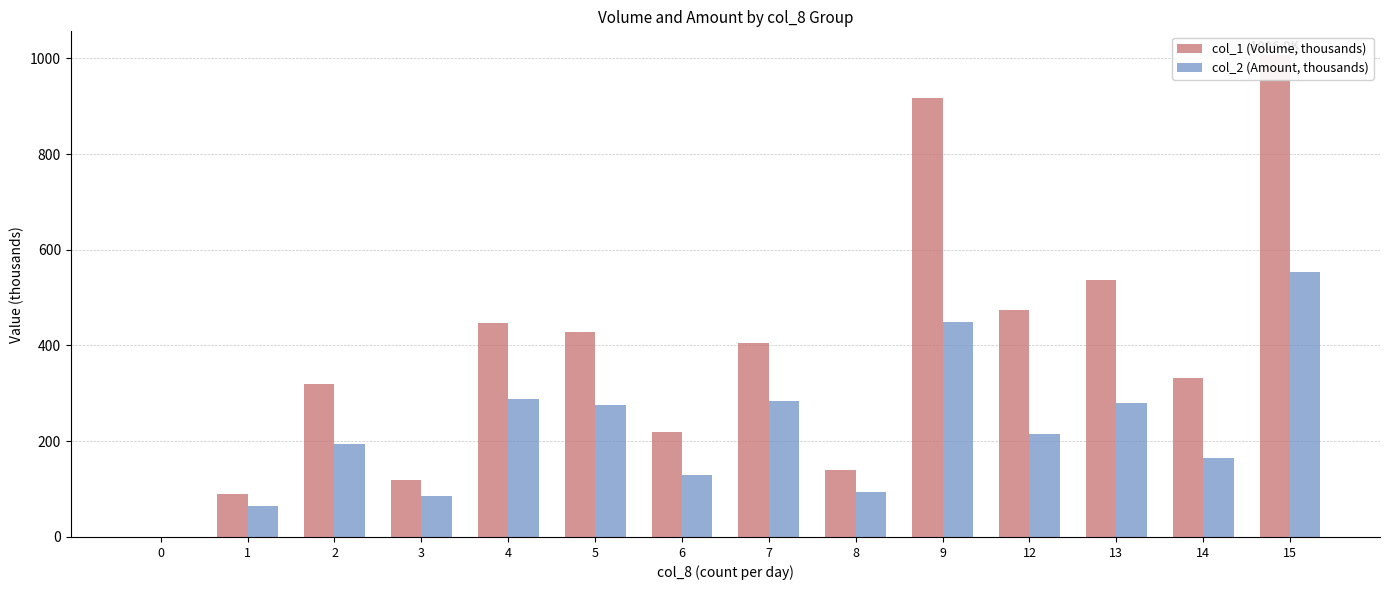

How many groups of bars are there?

14